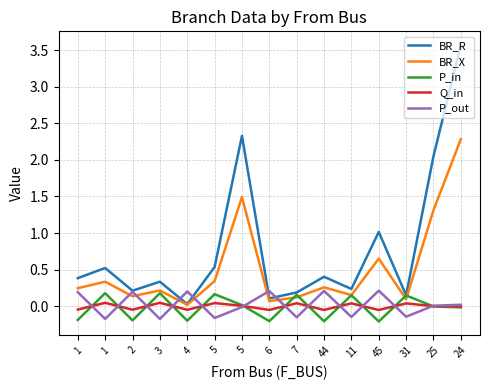

The value of P_in at 45 is -0.3. True or false?

False